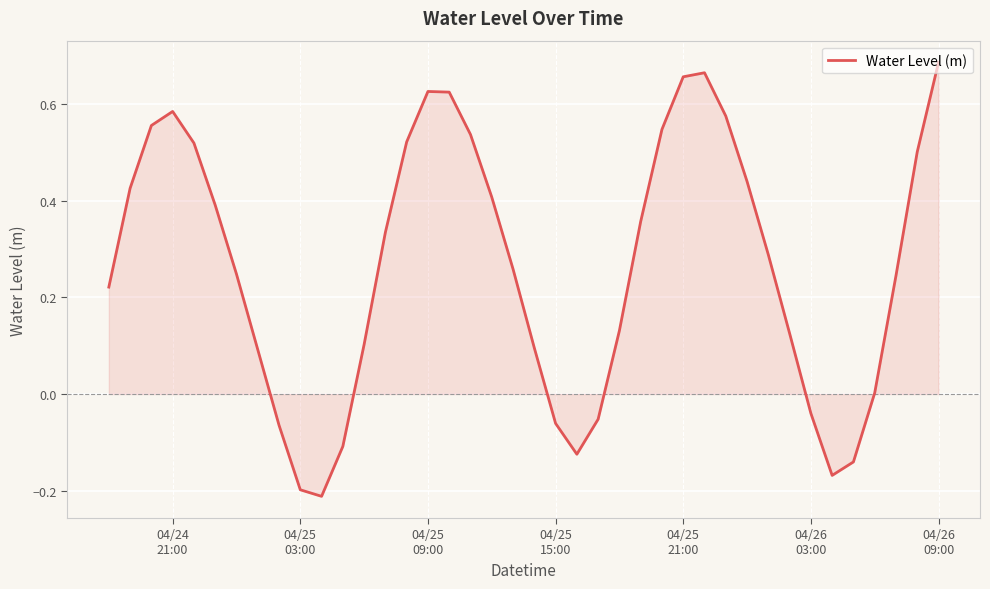

Does the chart display data point markers on the line(s)?

No